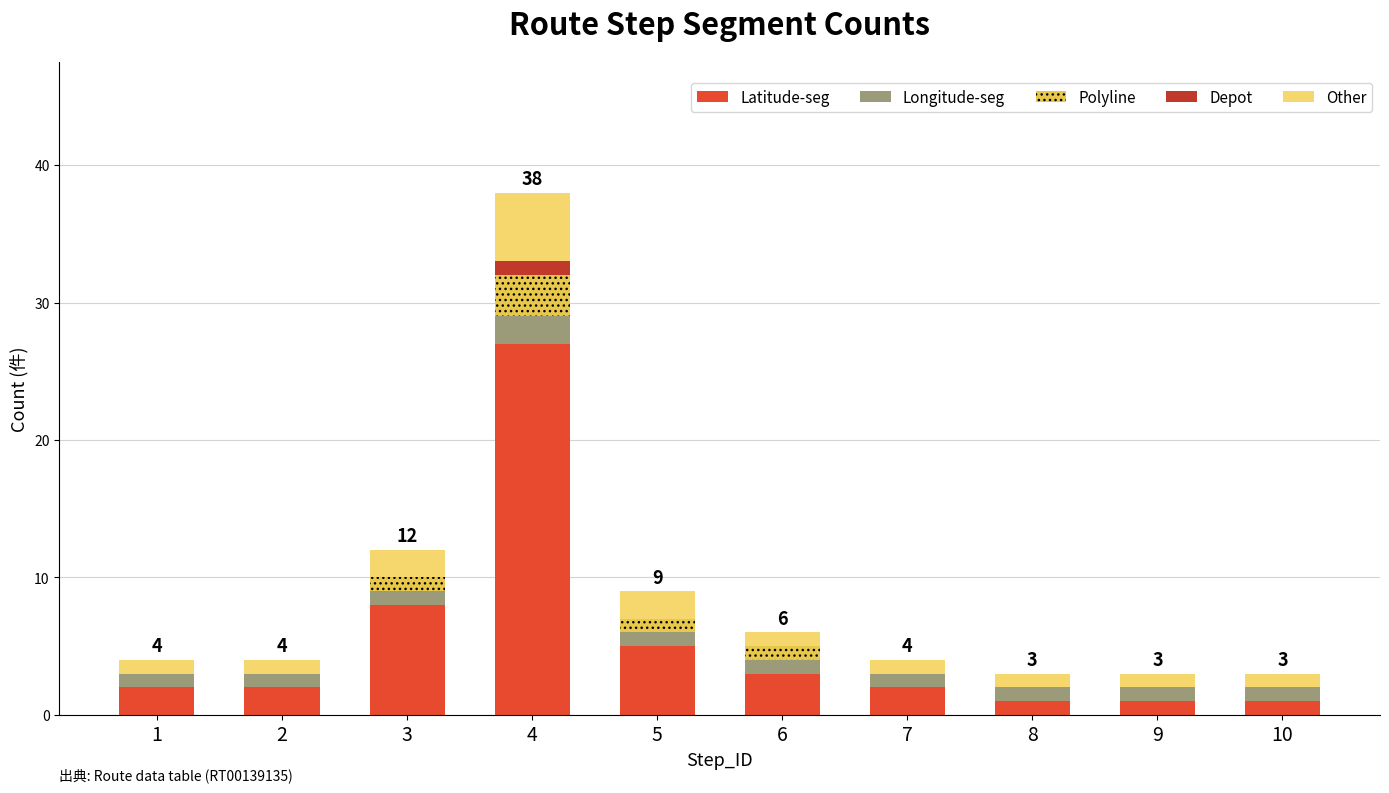

At which category is the sum across all series the highest?

4